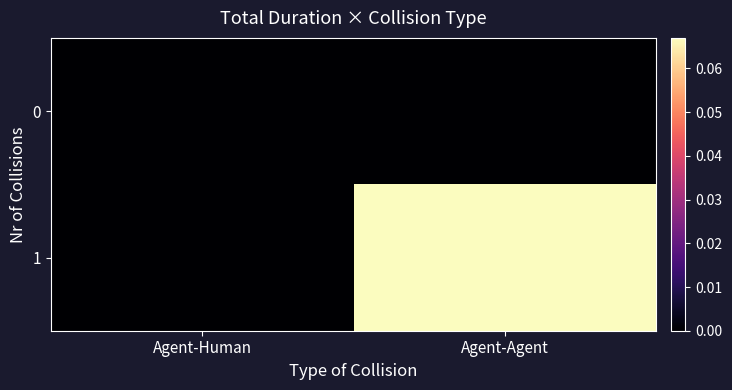

Which series has the widest spread of values?

1